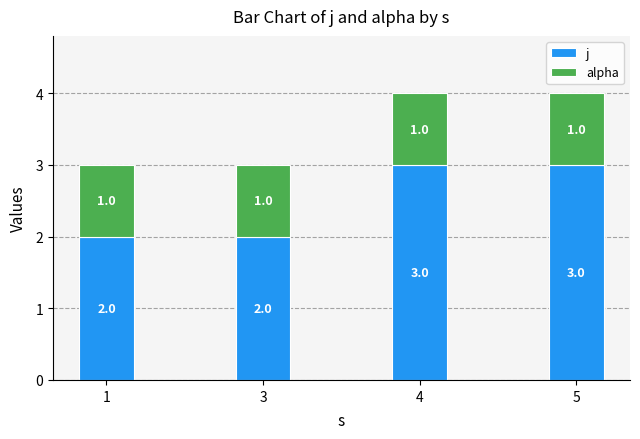

What is the total value across all series at 5?

4